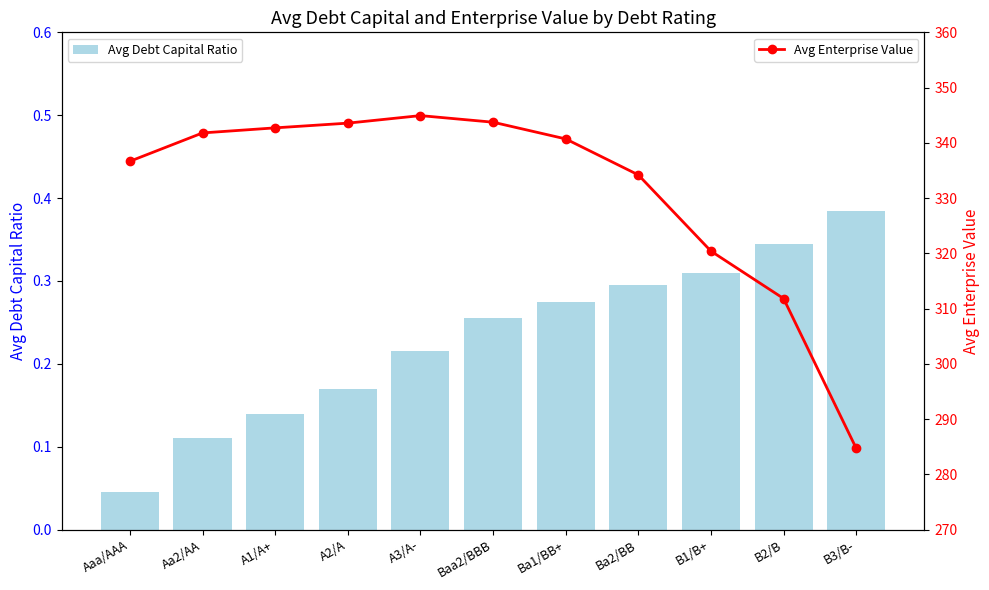

What are all the series names shown in the legend?

Avg Debt Capital Ratio, Avg Enterprise Value